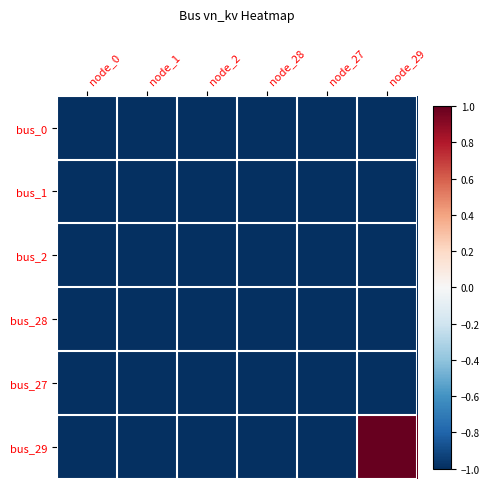

Reading left to right, list all the values displayed in this chart.

bus_0: node_0=-1	node_1=-1	node_2=-1	node_28=-1	node_27=-1	node_29=-1
bus_1: node_0=-1	node_1=-1	node_2=-1	node_28=-1	node_27=-1	node_29=-1
bus_2: node_0=-1	node_1=-1	node_2=-1	node_28=-1	node_27=-1	node_29=-1
bus_28: node_0=-1	node_1=-1	node_2=-1	node_28=-1	node_27=-1	node_29=-1
bus_27: node_0=-1	node_1=-1	node_2=-1	node_28=-1	node_27=-1	node_29=-1
bus_29: node_0=-1	node_1=-1	node_2=-1	node_28=-1	node_27=-1	node_29=1